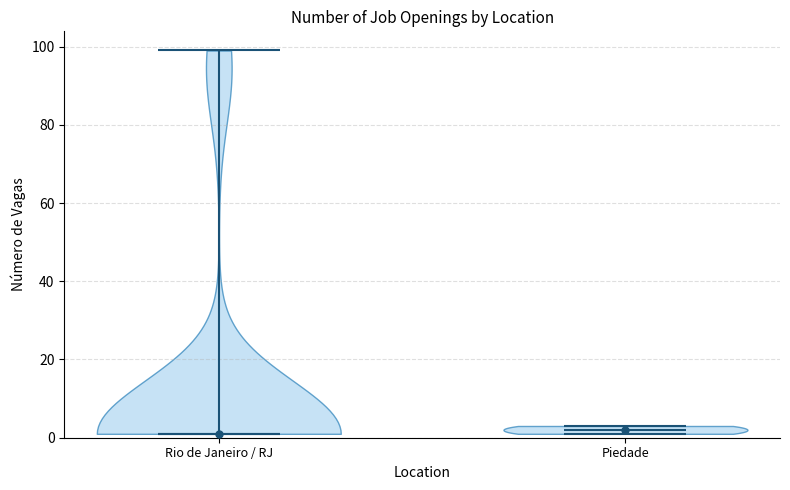

What is the lowest point the violin for Piedade reaches on the y-axis? The values are not printed on the chart, so give them approximately, as read against the axis.

2